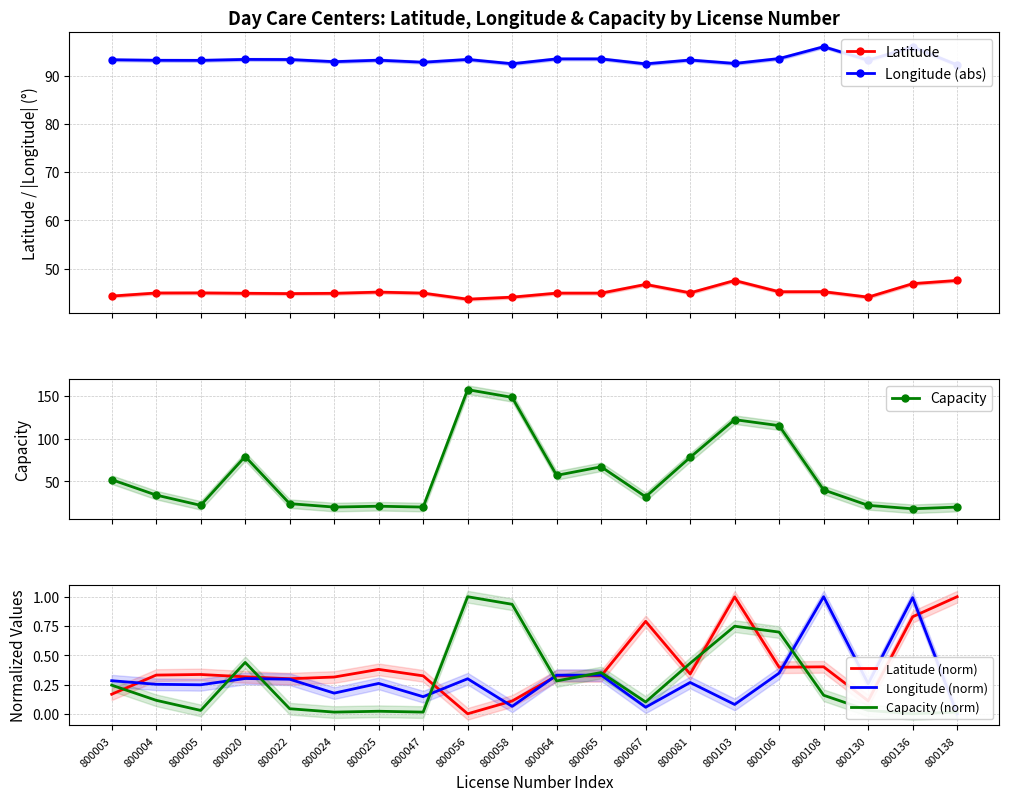

Where is the first local minimum for Latitude (norm)?

800022